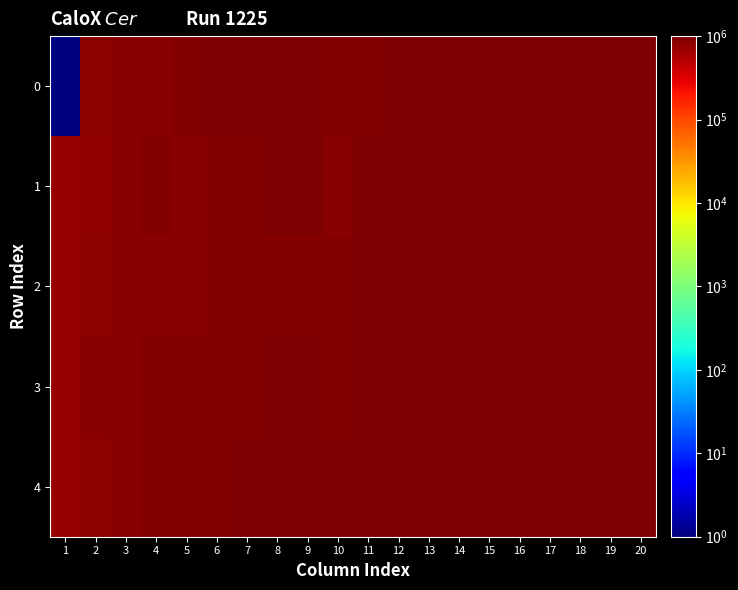

At which category does the chart reach its minimum across all series?

1